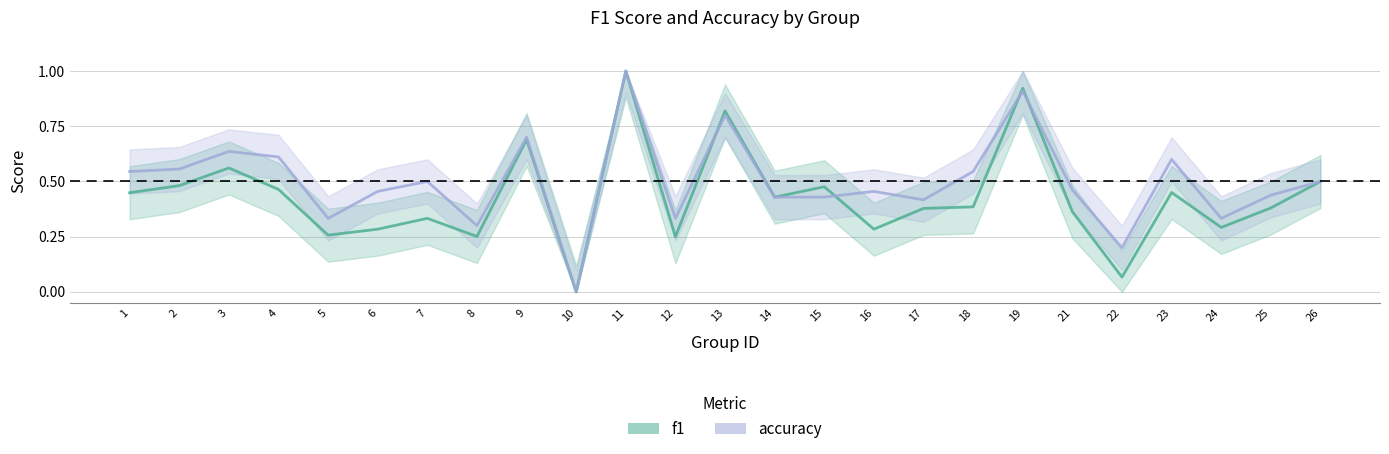

Reading right to left, list all the values displayed in this chart.

f1: 26=0.5	25=0.4	24=0.3	23=0.5	22=0.1	21=0.4	19=0.9	18=0.4	17=0.4	16=0.3	15=0.5	14=0.4	13=0.8	12=0.2	11=1.0	10=0.0	9=0.7	8=0.3	7=0.3	6=0.3	5=0.3	4=0.5	3=0.6	2=0.5	1=0.4
accuracy: 26=0.5	25=0.4	24=0.3	23=0.6	22=0.2	21=0.5	19=0.9	18=0.5	17=0.4	16=0.5	15=0.4	14=0.4	13=0.8	12=0.3	11=1.0	10=0.0	9=0.7	8=0.3	7=0.5	6=0.5	5=0.3	4=0.6	3=0.6	2=0.6	1=0.5